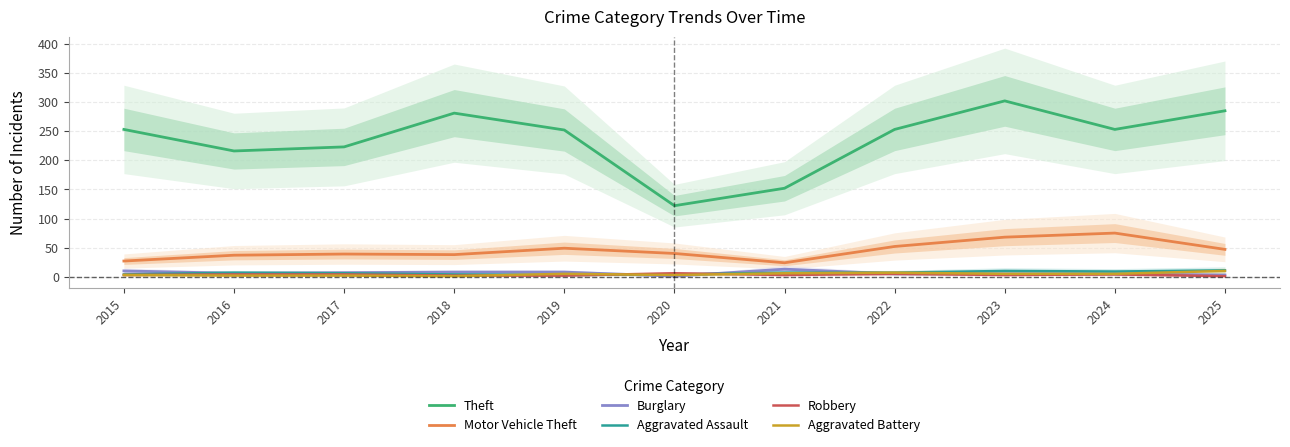

The Theft series shows 389 at 2017. True or false?

False